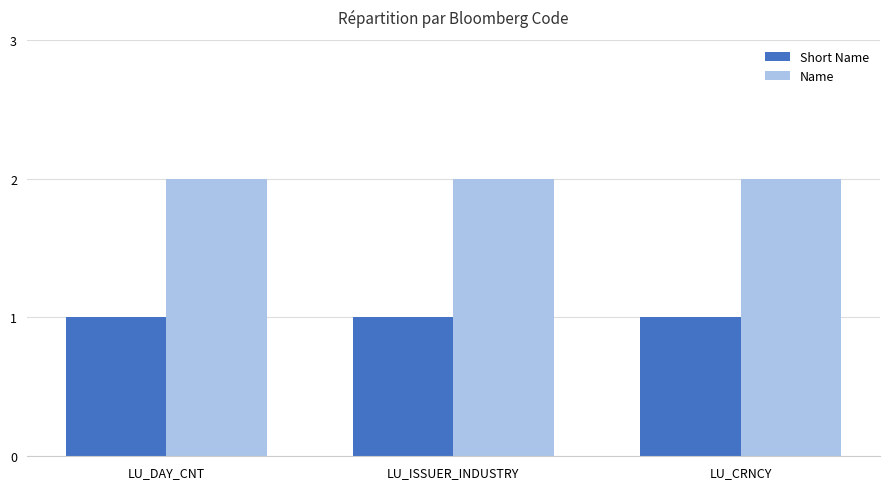

Rank the series by their maximum value, from highest to lowest.

Name, Short Name